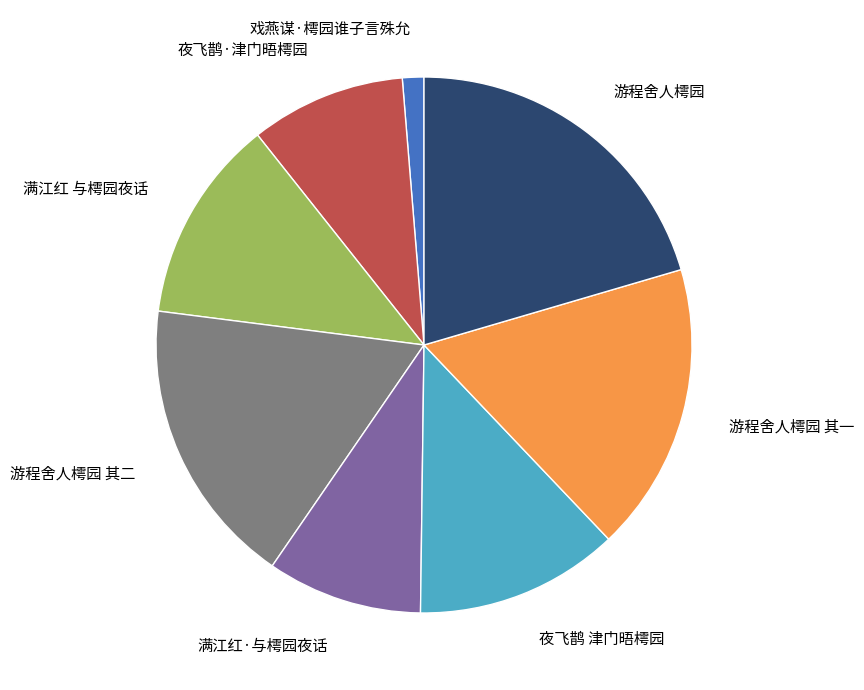

Which category has the smallest portion of the pie?

戏燕谋·樗园谁子言殊允